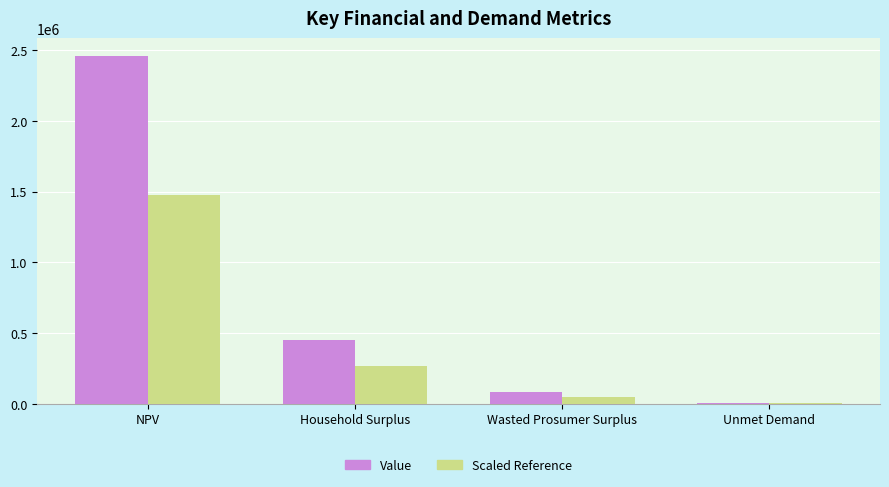

Are the bars horizontal?

No